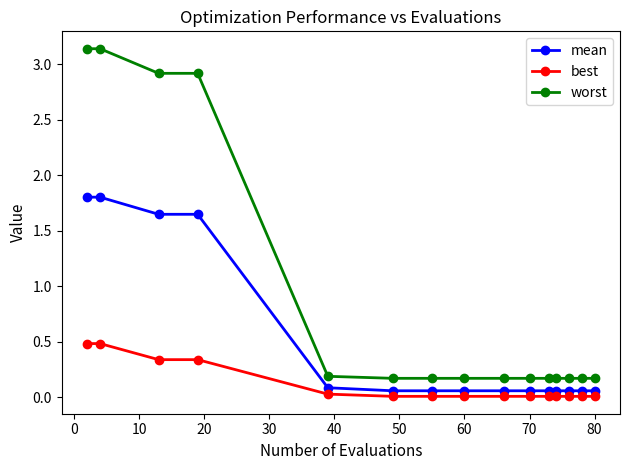

What is the difference between the maximum and second lowest values in the mean series?

1.7